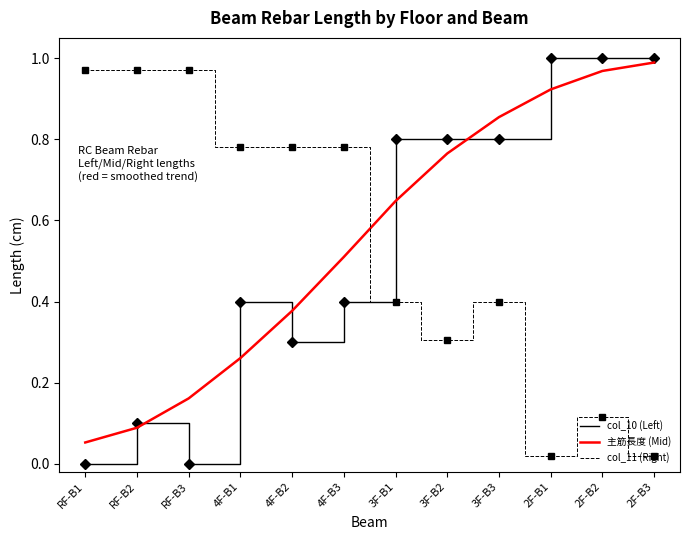

At which label does 主筋長度 (Mid) reach its minimum?

RF-B1